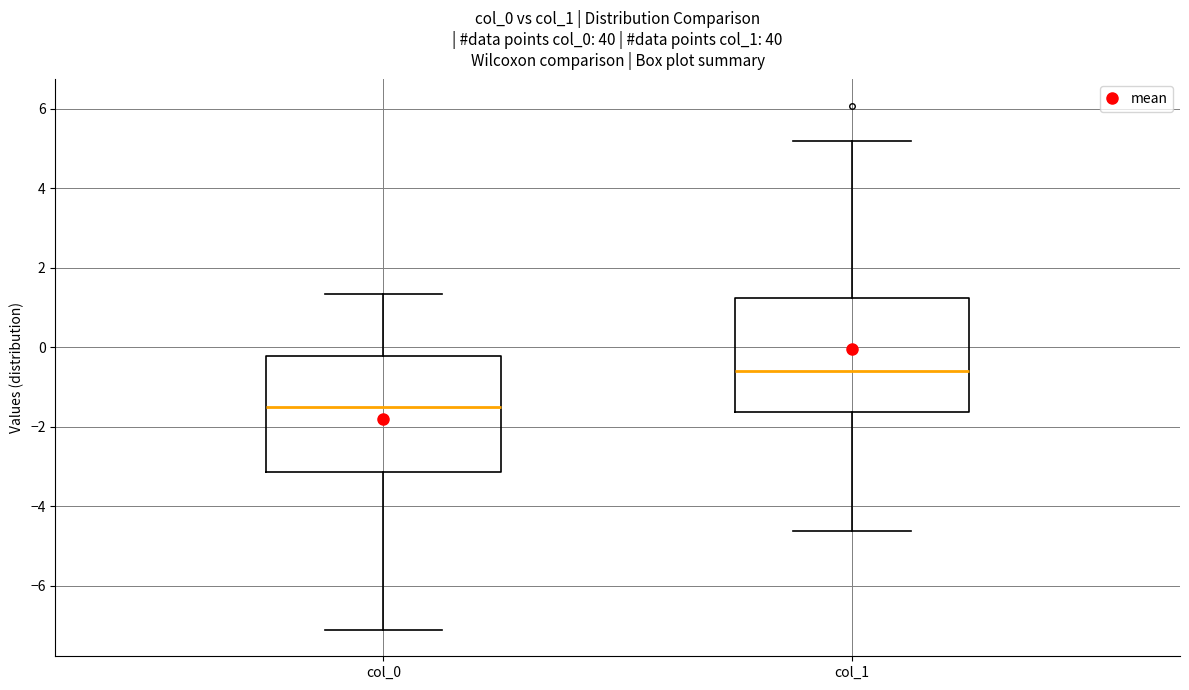

Which box's median line is the highest?

col_1